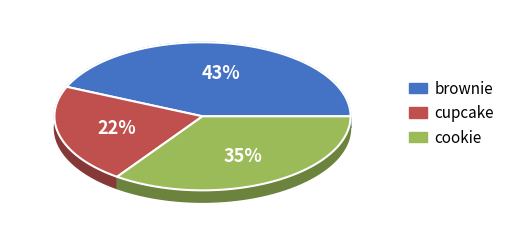

True or false: brownie accounts for 58% of the total.

False